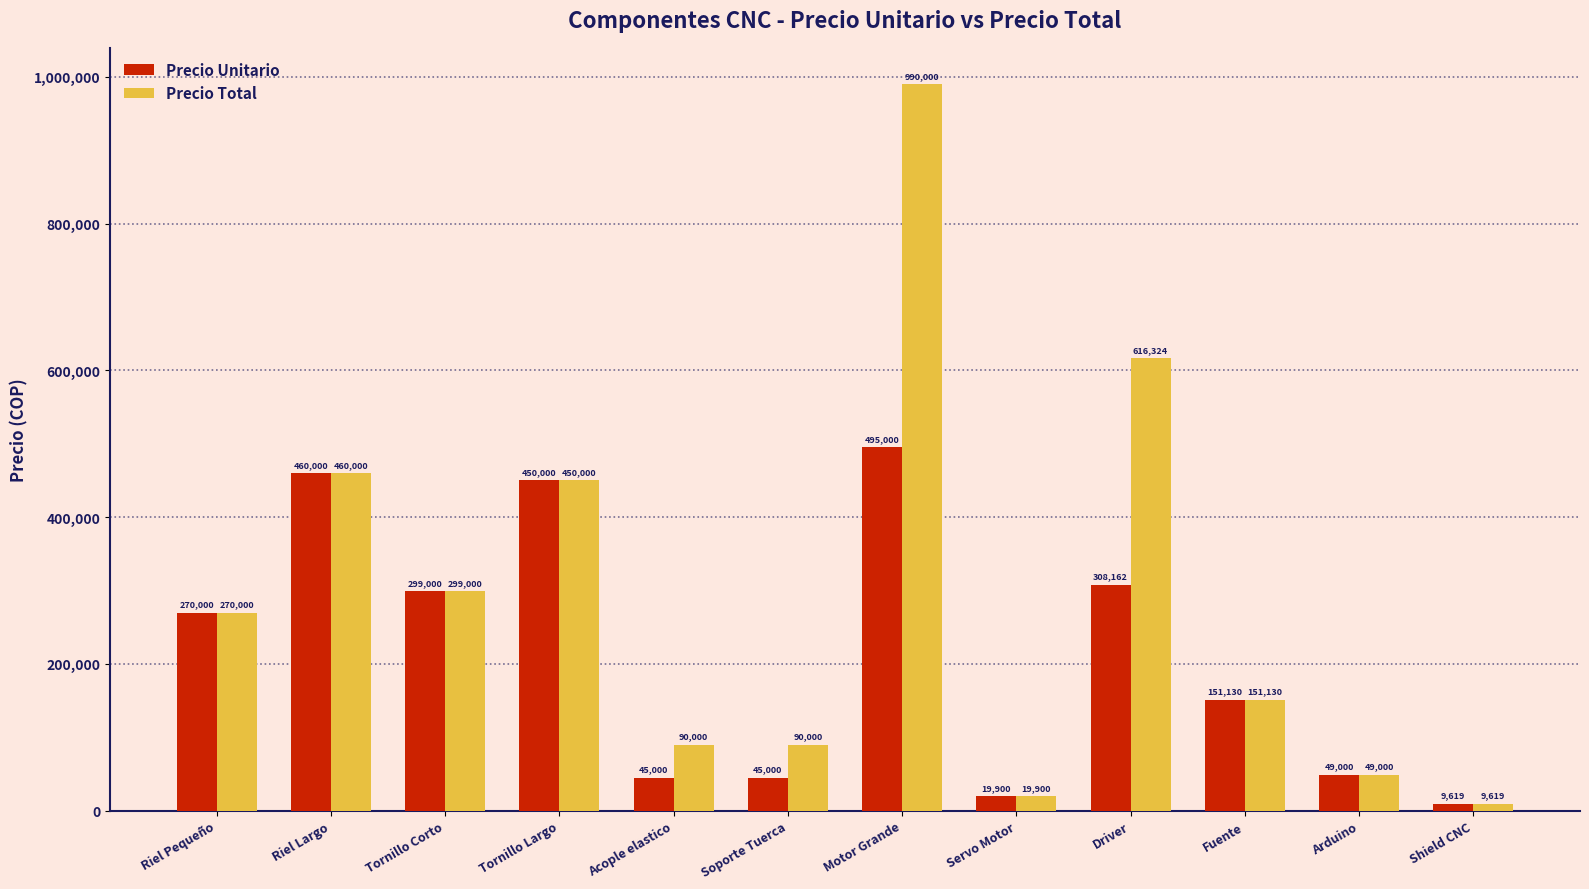

How many groups of bars are there?

12